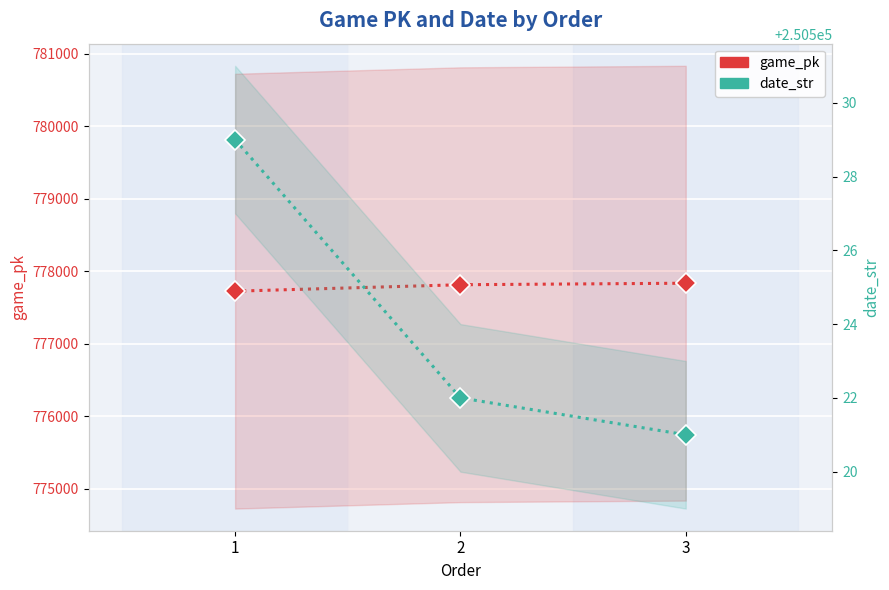

Which series has the widest spread of values?

game_pk